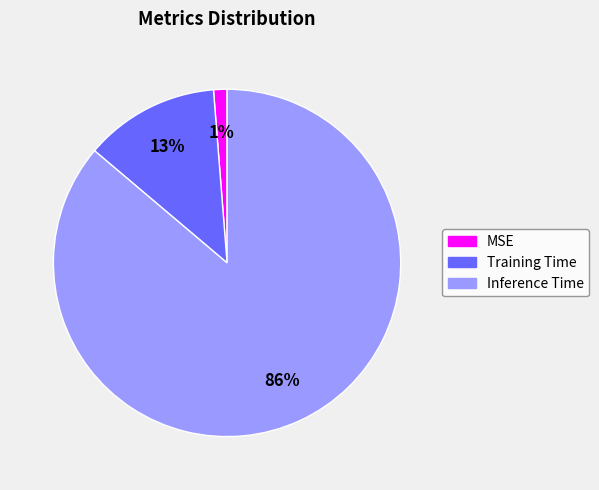

What percentage is the MSE slice, to the nearest percent?

1%